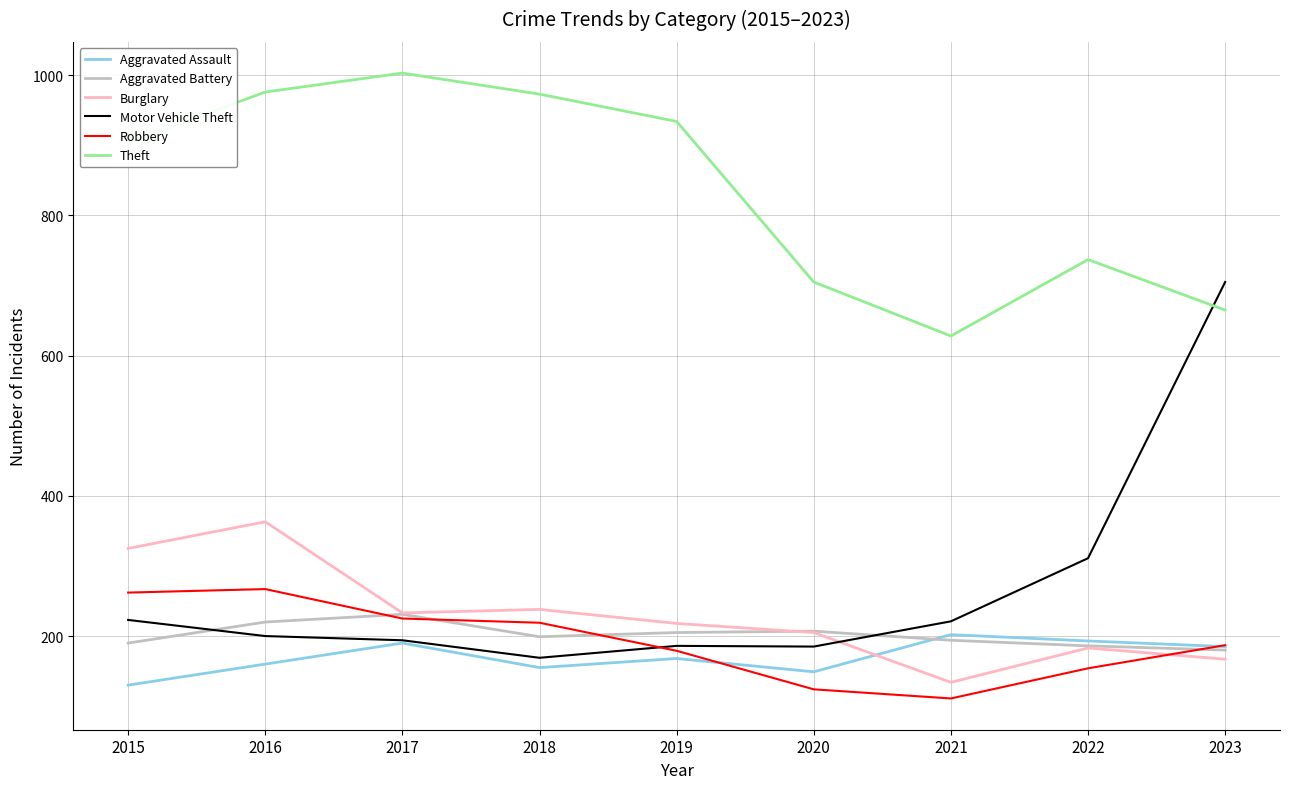

Which series changed the most between 2018 and 2023?

Motor Vehicle Theft